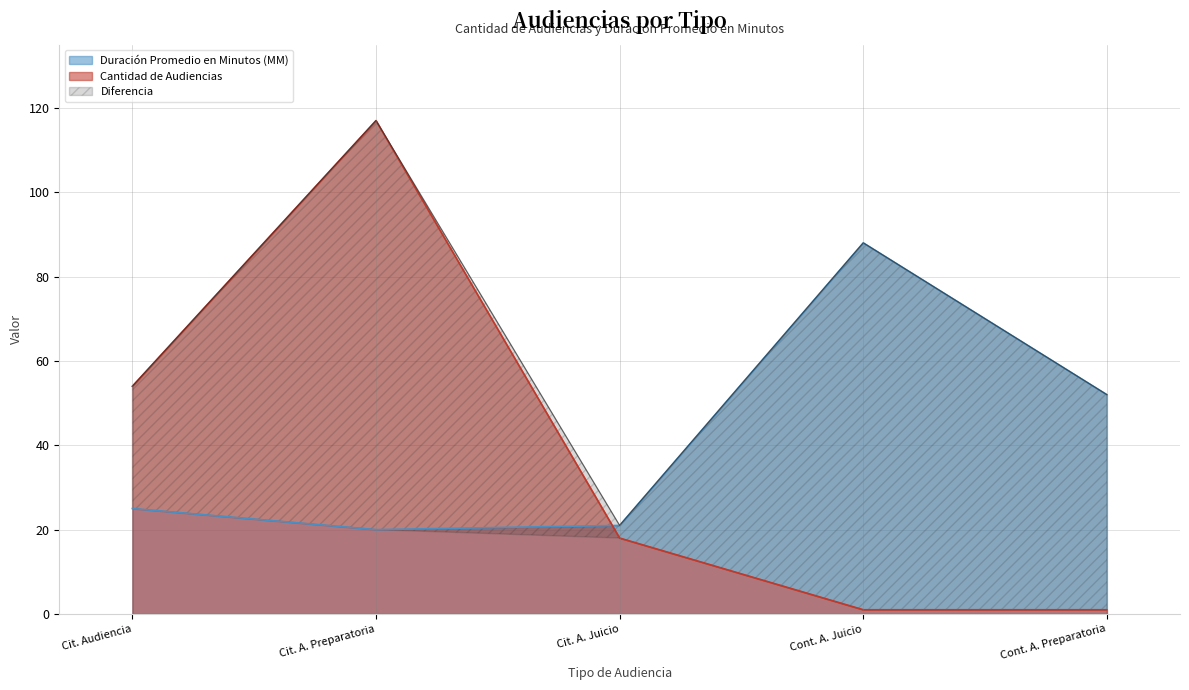

What is the average value of the Cantidad de Audiencias series?

38